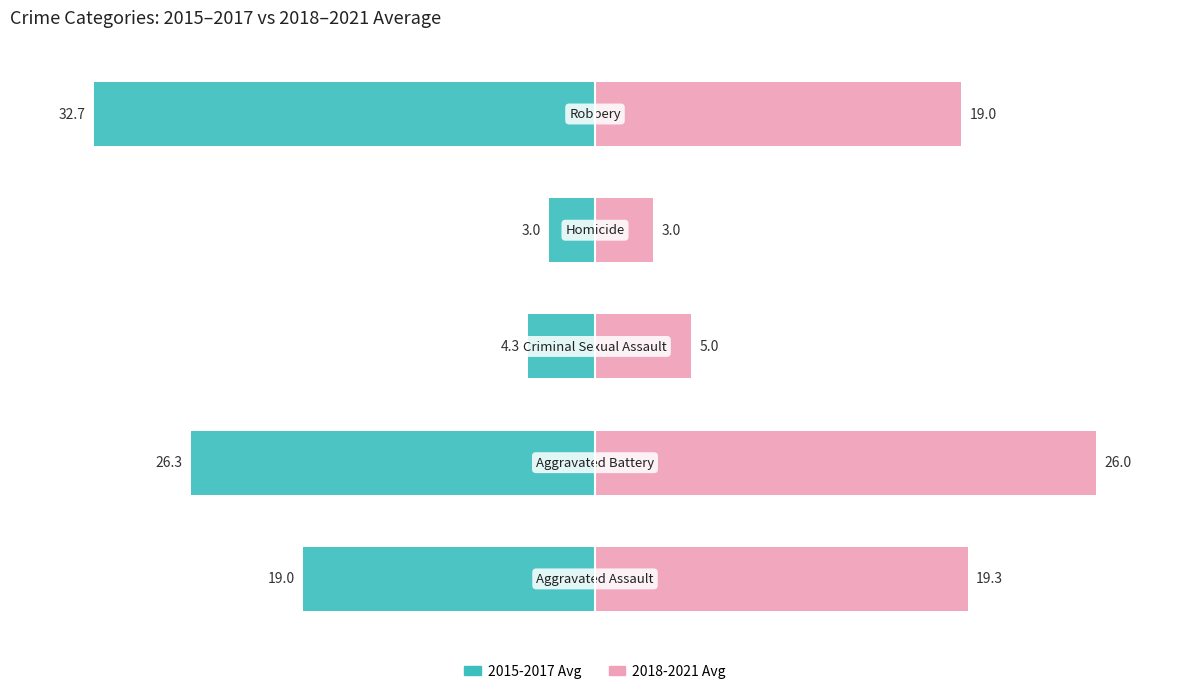

The value of 2015-2017 Avg at 4 is -144.9. True or false?

False